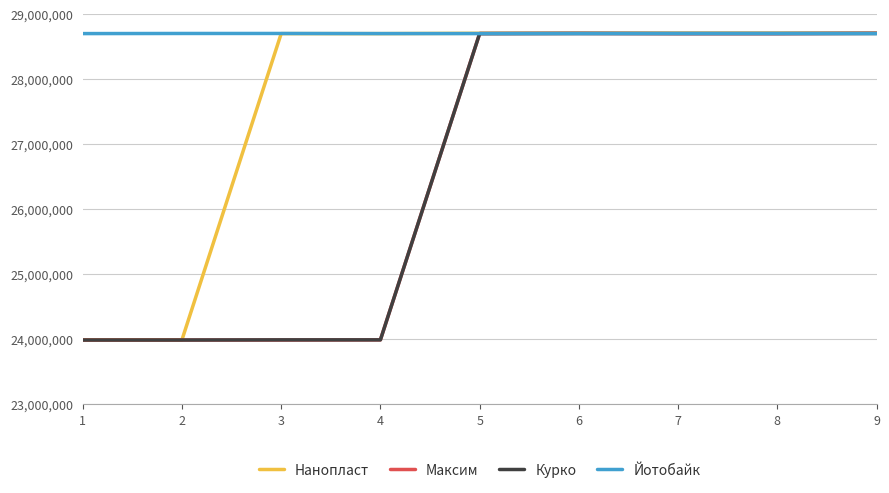

Is the value of Курко at 3 greater than the value of Максим at 9?

No